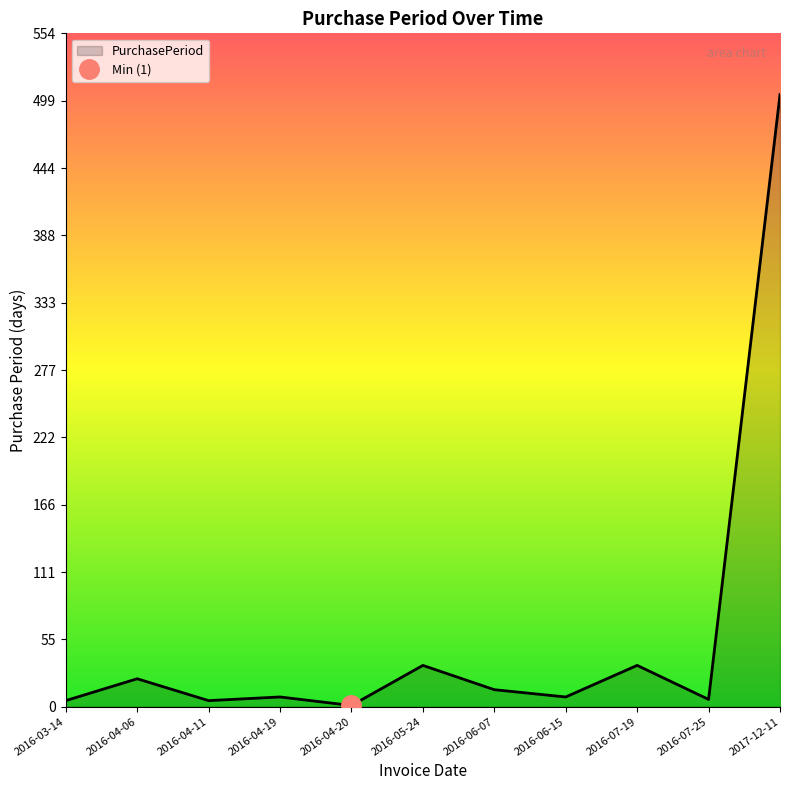

True or false: the data shows 3 at 2016-07-25.

False